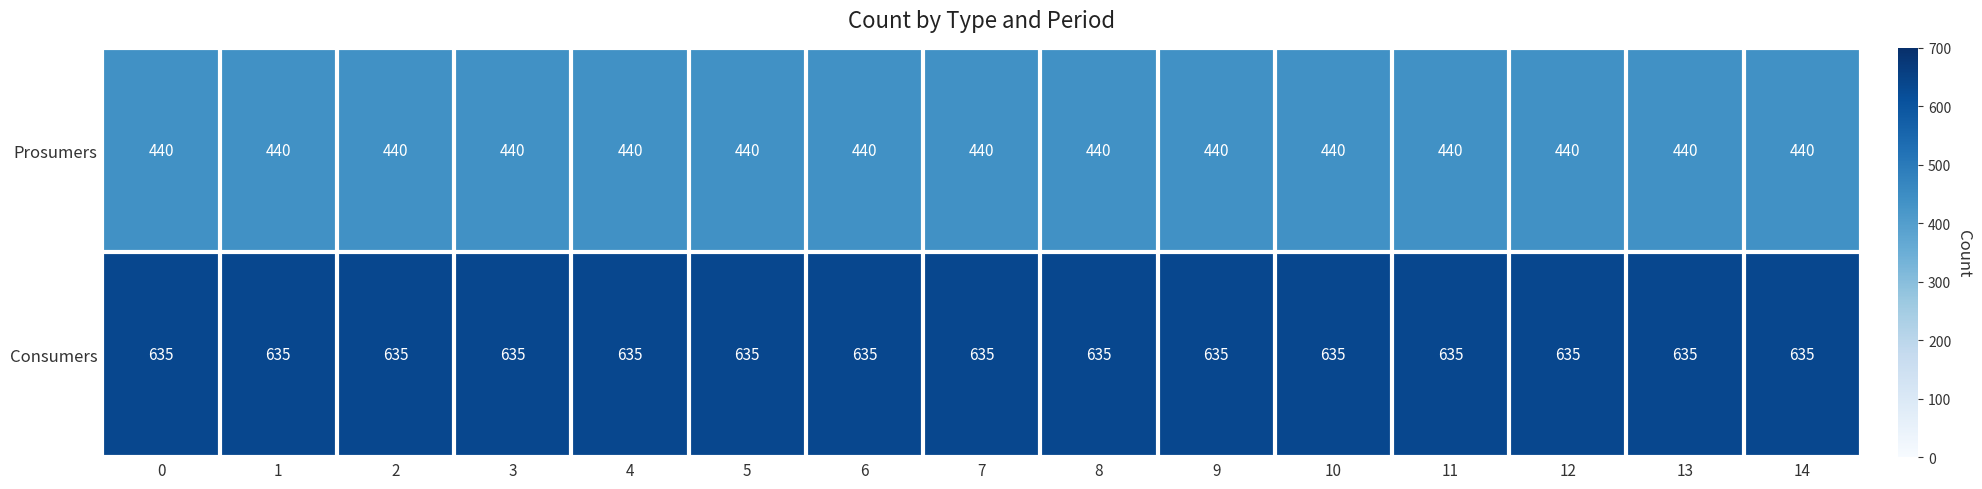

At how many categories does at least one series exceed 549?

15